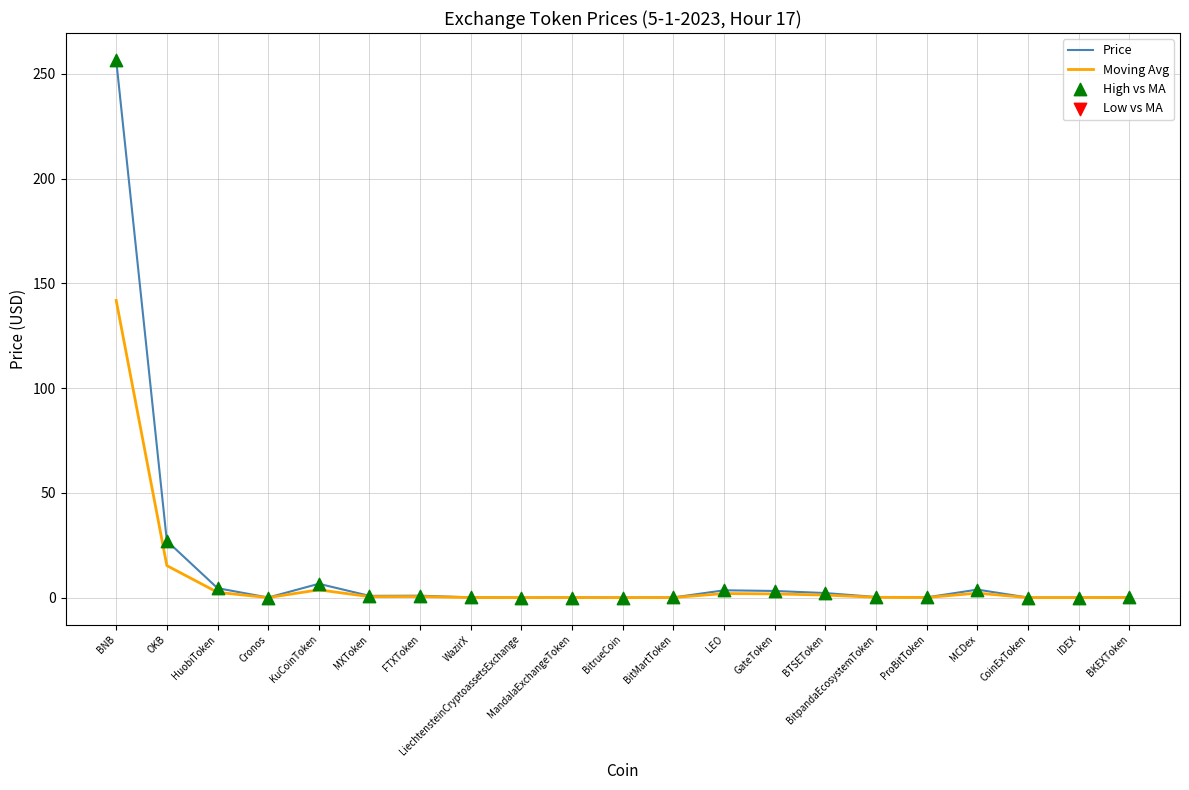

List the series in order of their peak value, lowest first.

Moving Avg, Price